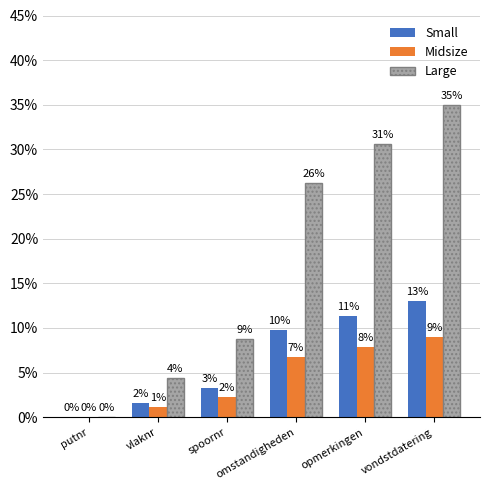

The value of Midsize at putnr is 2.9. True or false?

False